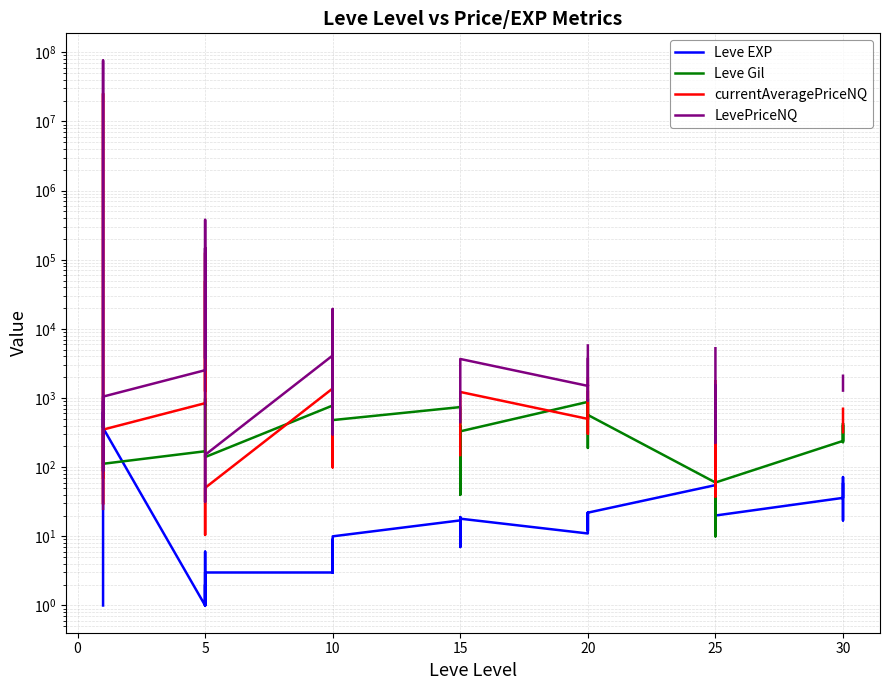

What is the difference between the LevePriceNQ values at 20 and 15?

469.0